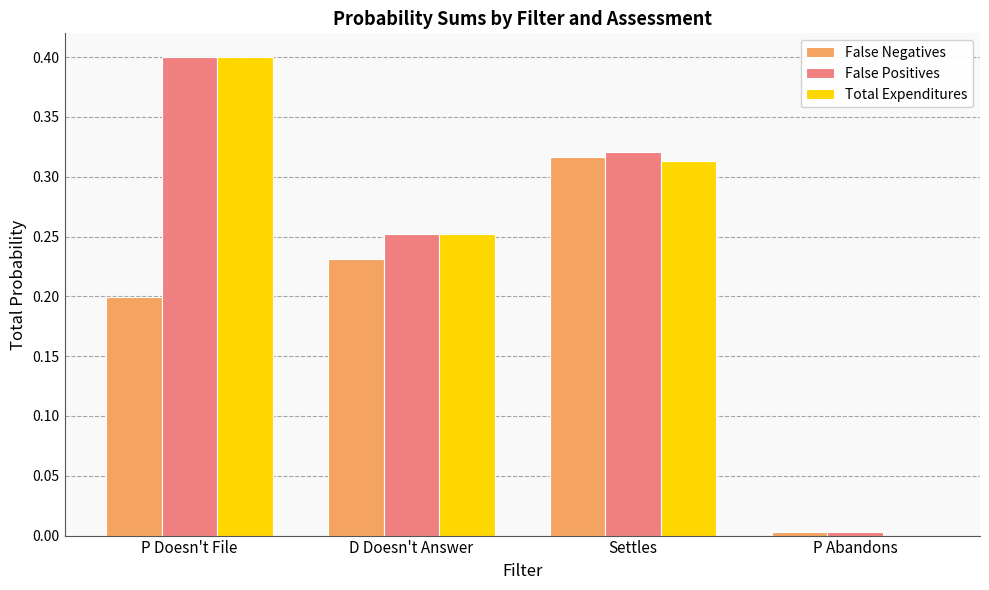

What is the sum of all Total Expenditures values?

1.0